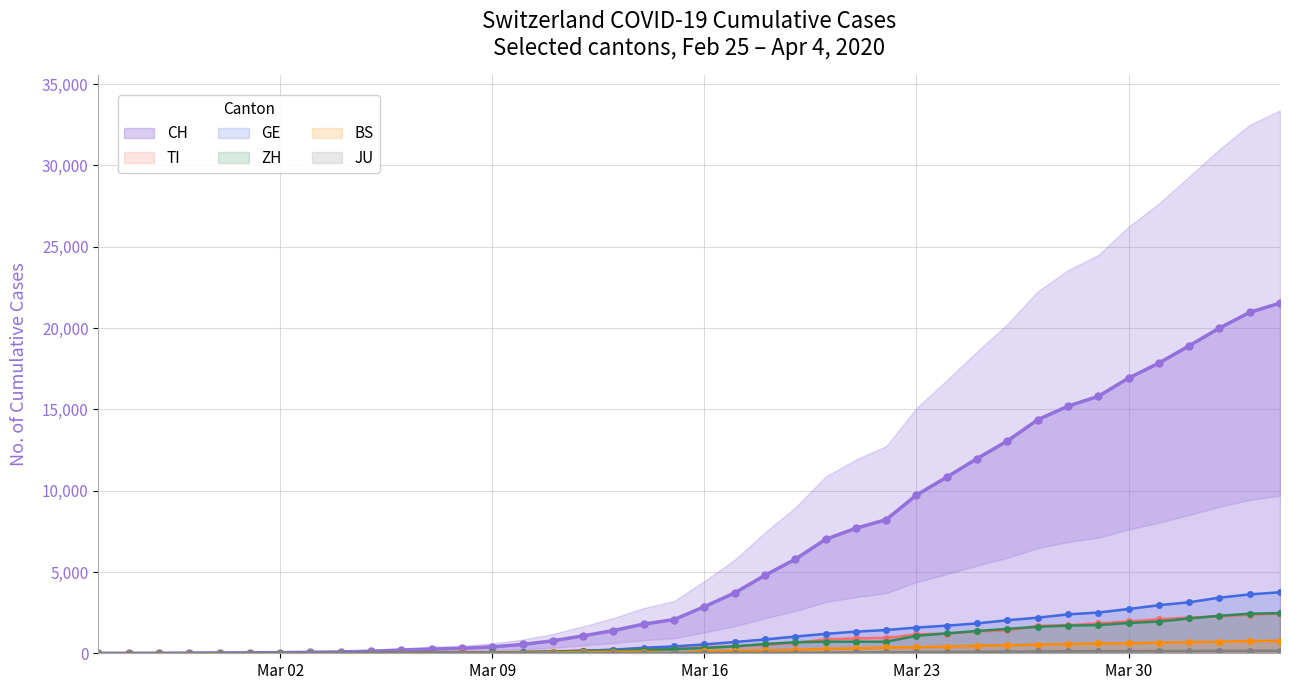

What is the maximum value for CH?

21536